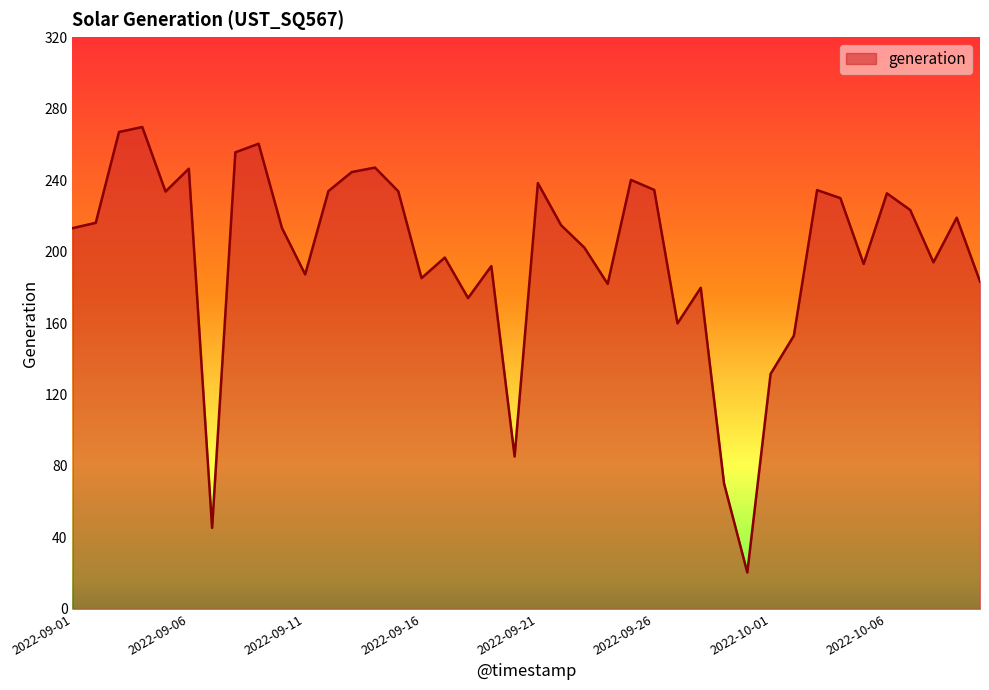

What is the difference between the maximum and minimum values?

249.3